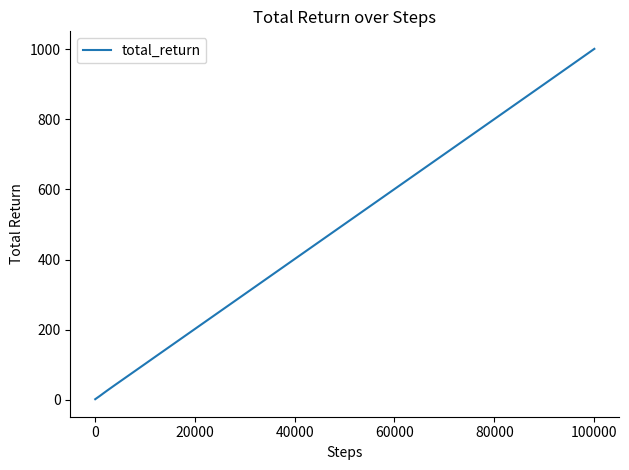

What is the maximum value shown in the chart?

1001.7